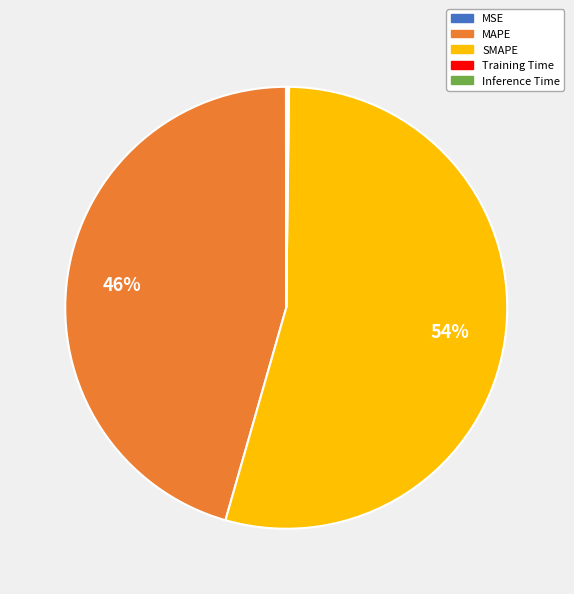

The MAPE slice represents 53% of the pie. True or false?

False